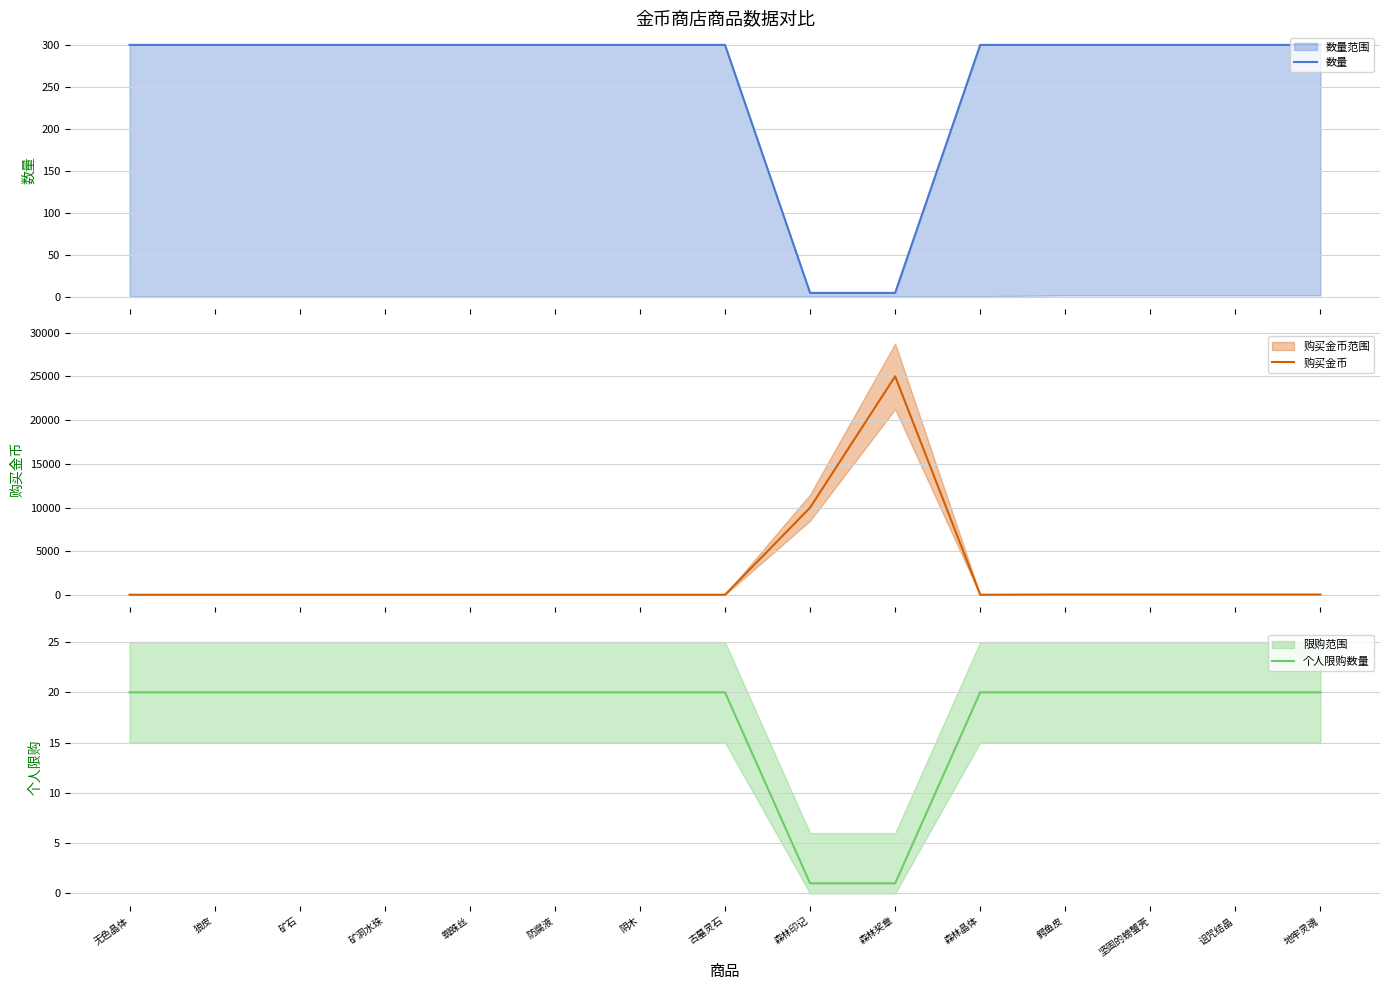

At how many categories does at least one series exceed 24010?

1